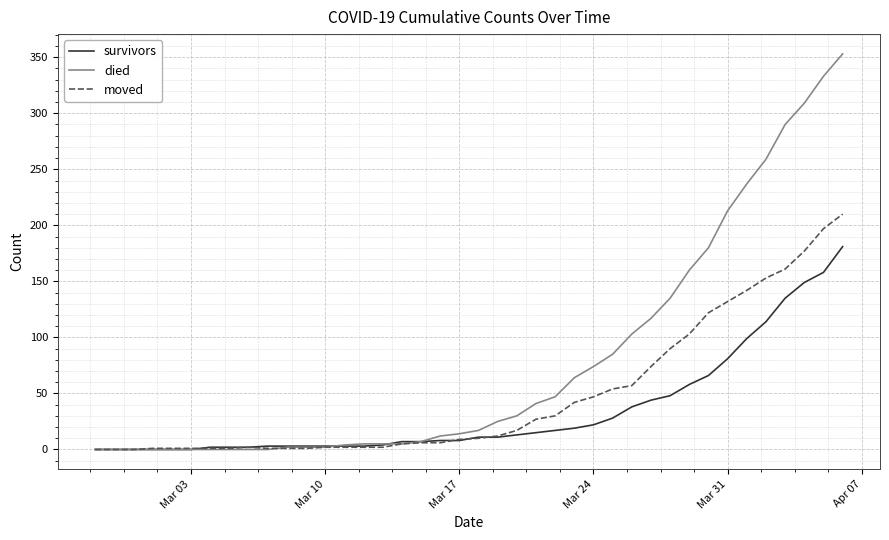

What is the maximum value for died?

353